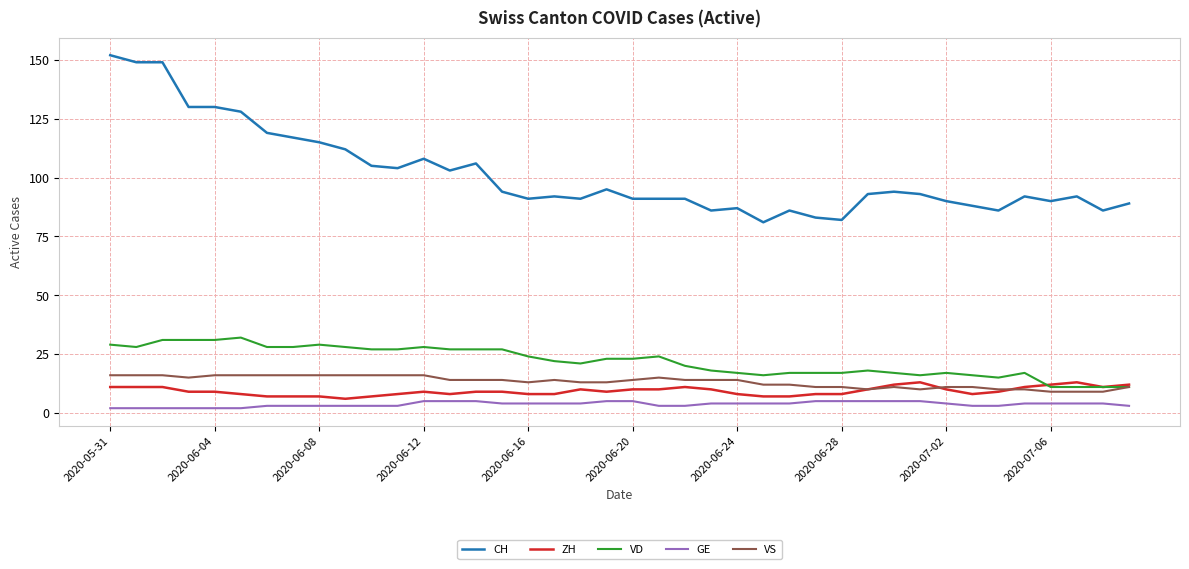

Which series has the largest total across all categories?

CH